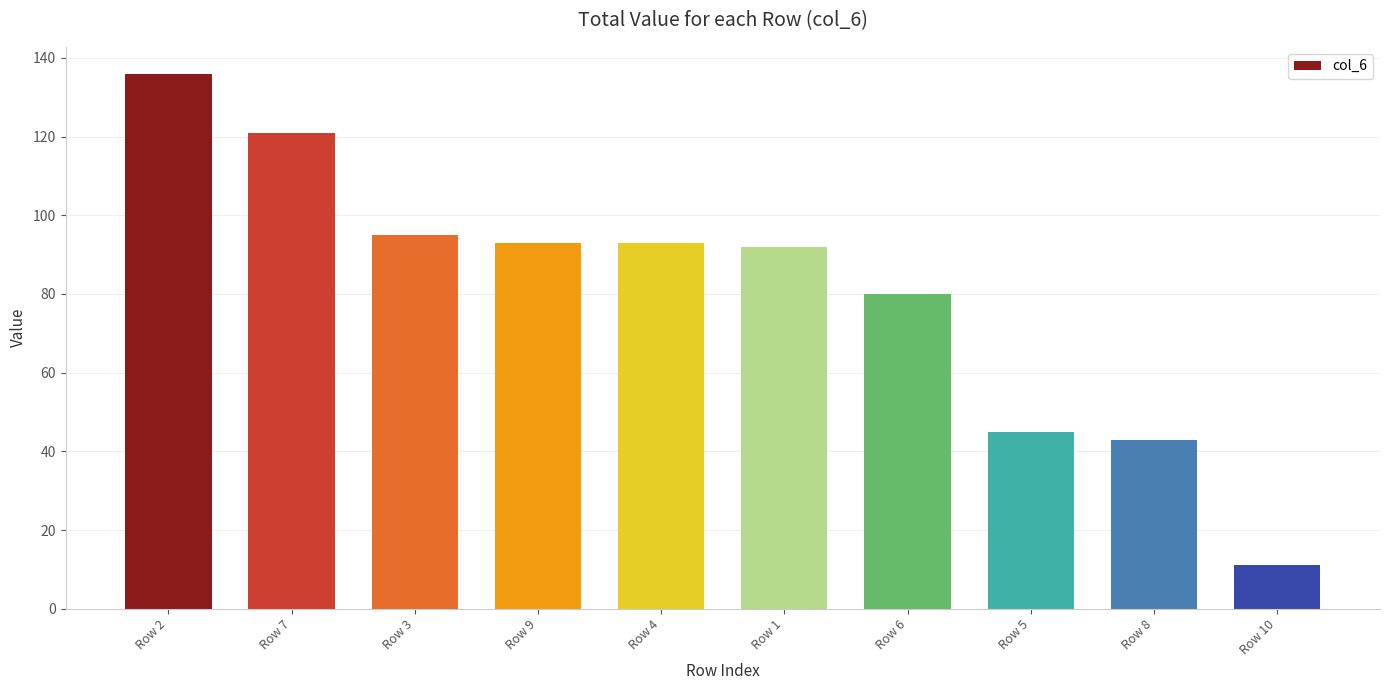

What is the minimum value shown in the chart?

11